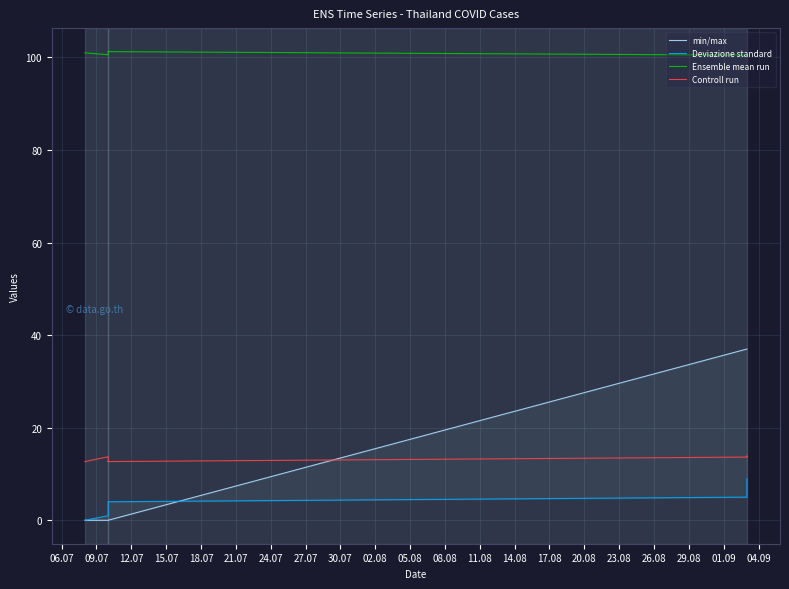

Is the value of Controll run at 06.07 greater than the value of Ensemble mean run at 24.07?

No